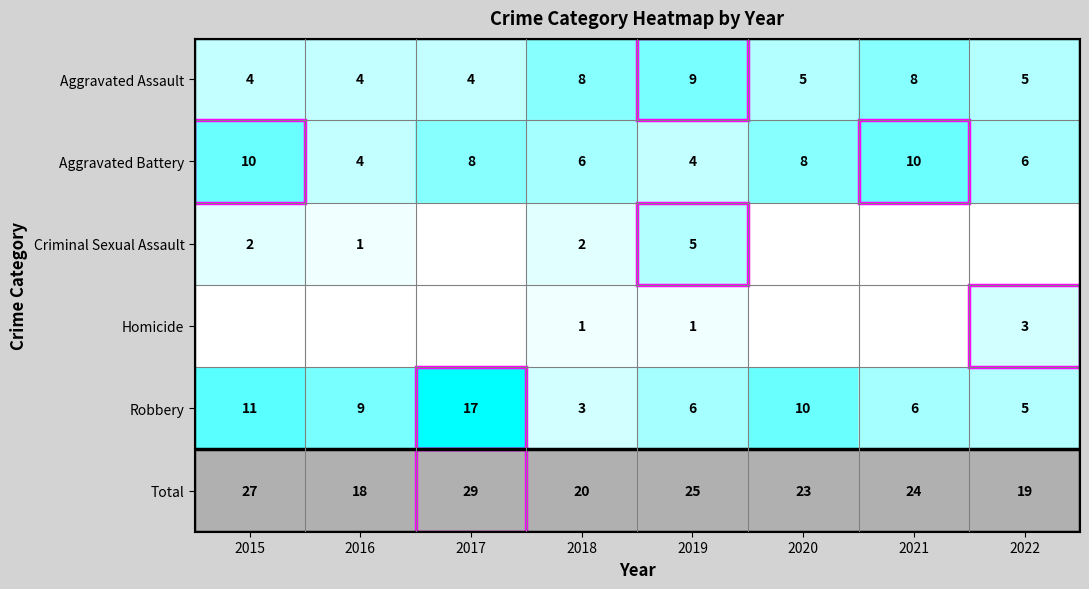

Where is Total nearest to the value 23?

2020